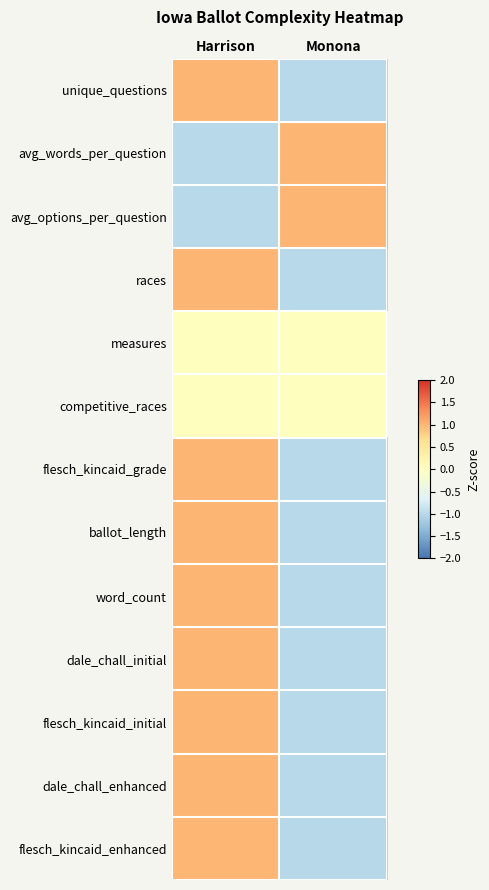

How many distinct data groups are displayed?

13